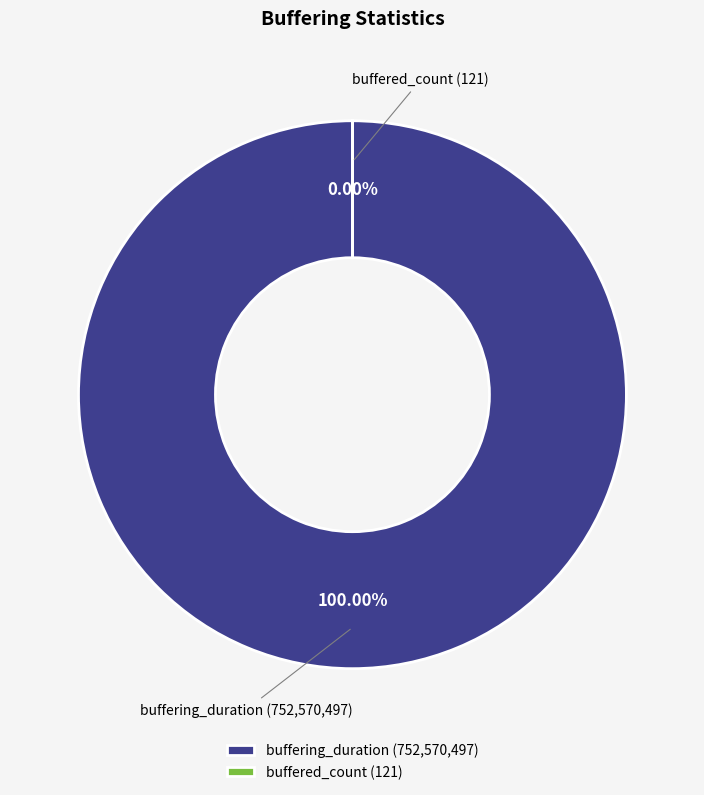

Is it true that buffering_duration is 100% of the pie?

True